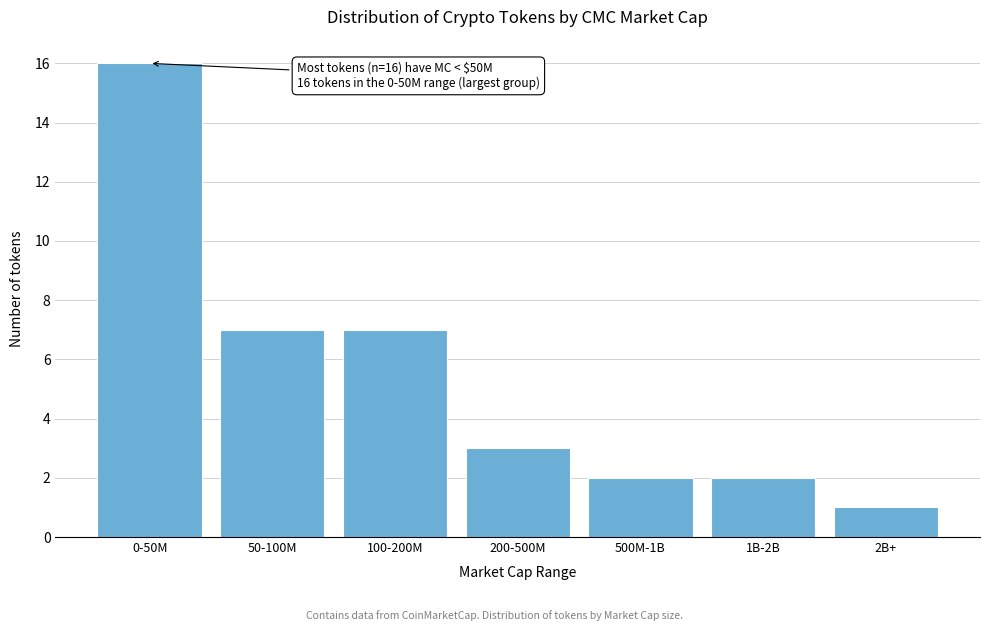

Reading right to left, extract all data points from this chart.

1	2	2	3	7	7	16